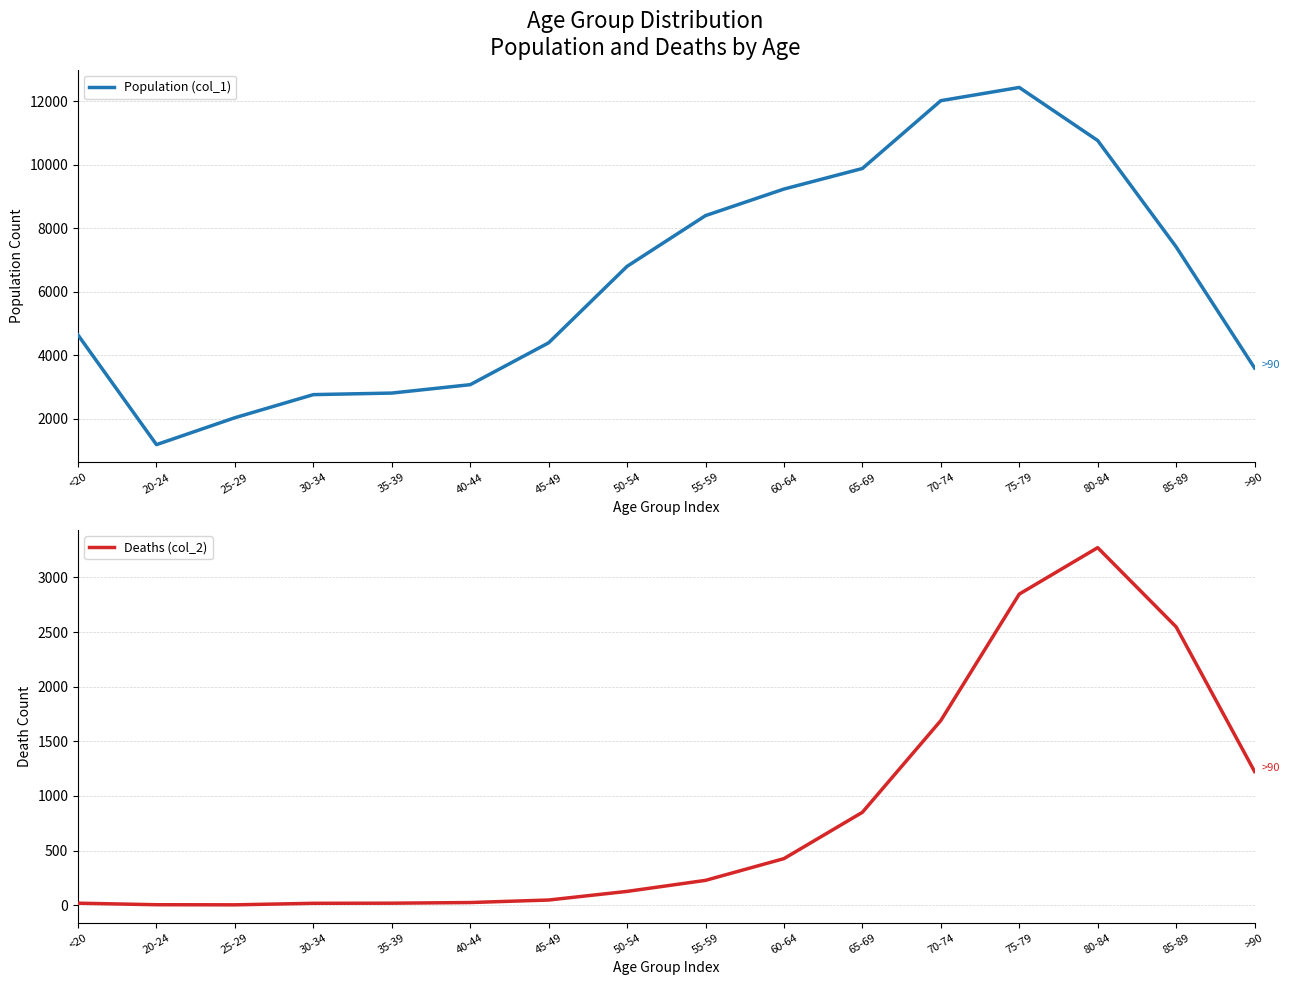

What is the label of the 1st point from the right?

>90